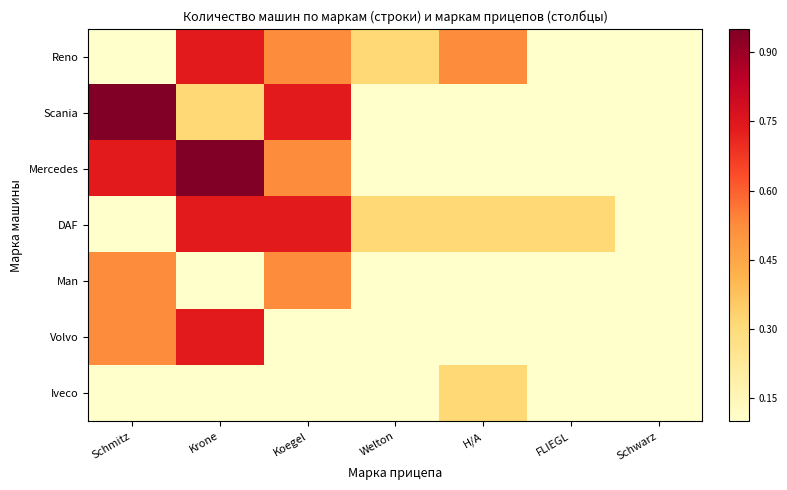

What is the spread (max minus min) of values at Krone?

0.8